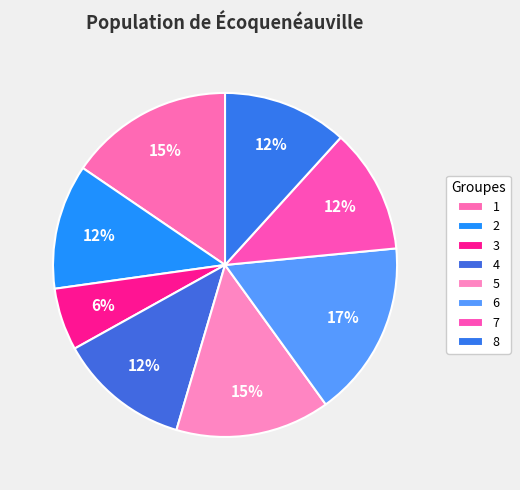

Count the number of slices in the pie.

8